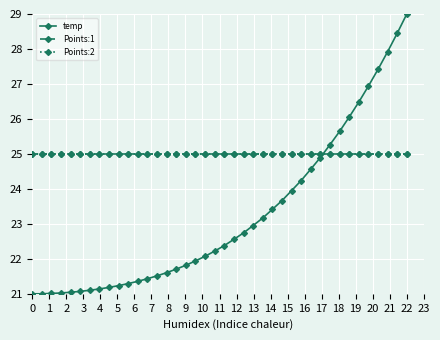

Count the number of categories in the chart.

40